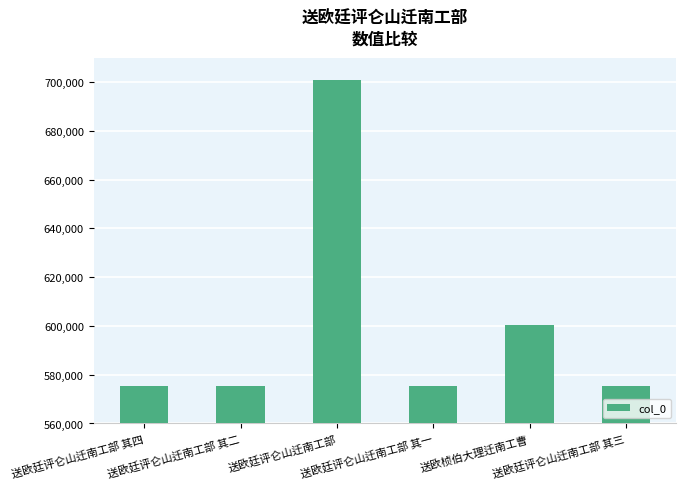

How many series are shown in this chart?

1